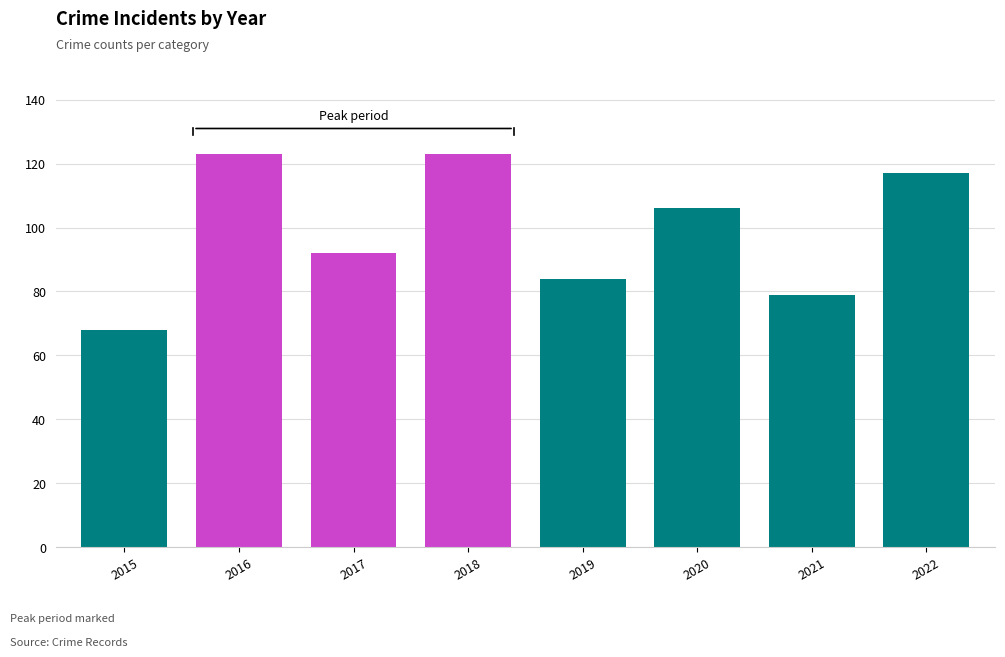

How many values are below 106?

4